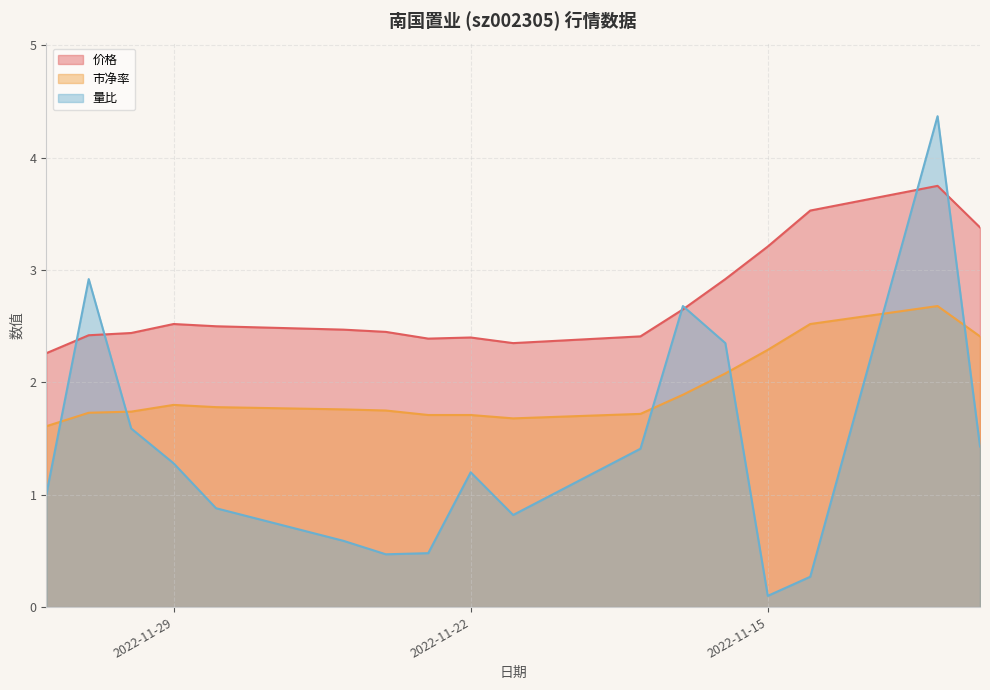

What is the difference between the 价格 values at 2022-11-23 and 2022-11-11?

1.4